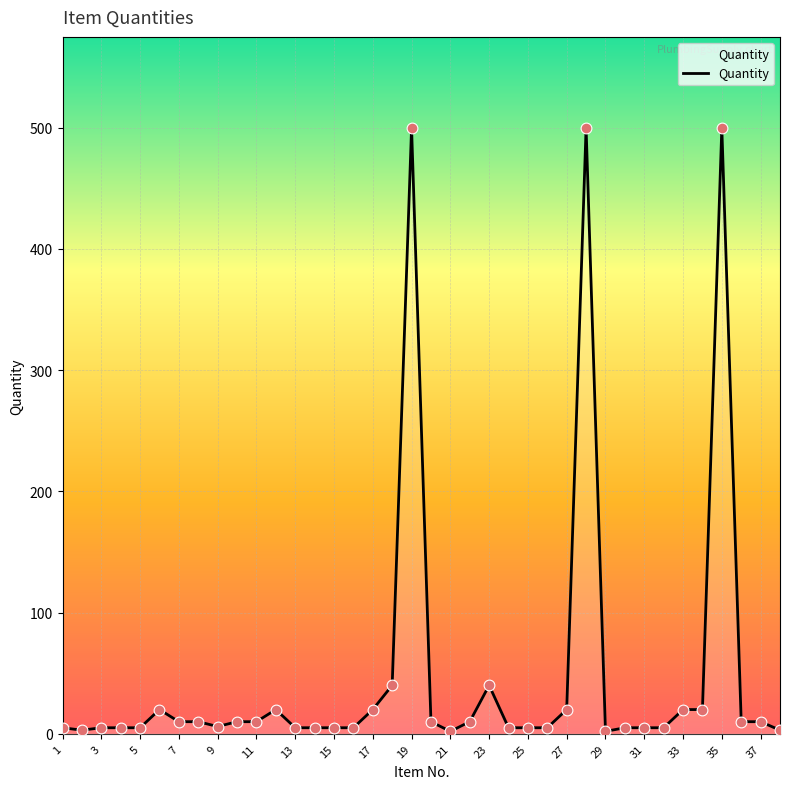

What is the difference between the maximum and minimum values?

498